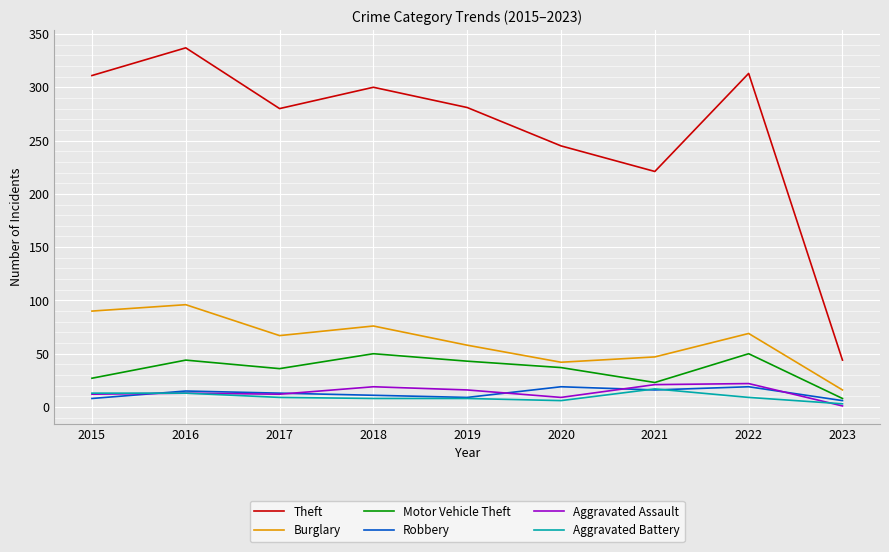

Which category has the lowest value in the Aggravated Assault series?

2023